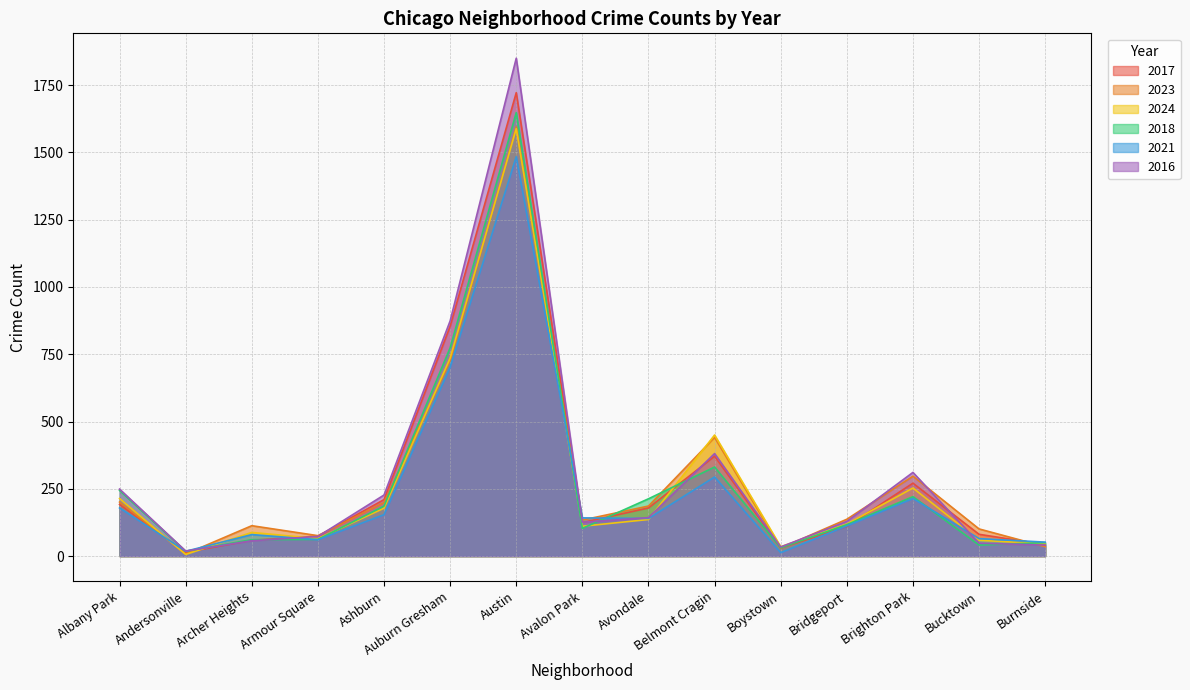

What is the average value of the 2016 series?

304